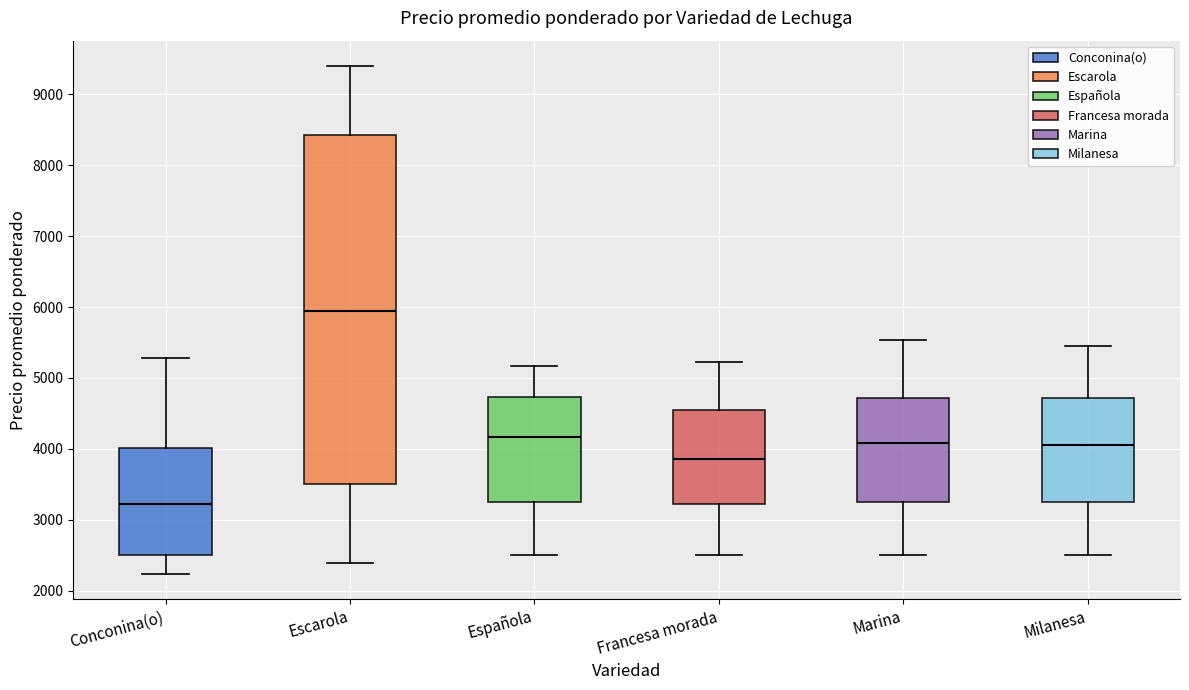

Which box's median line is the highest?

Escarola